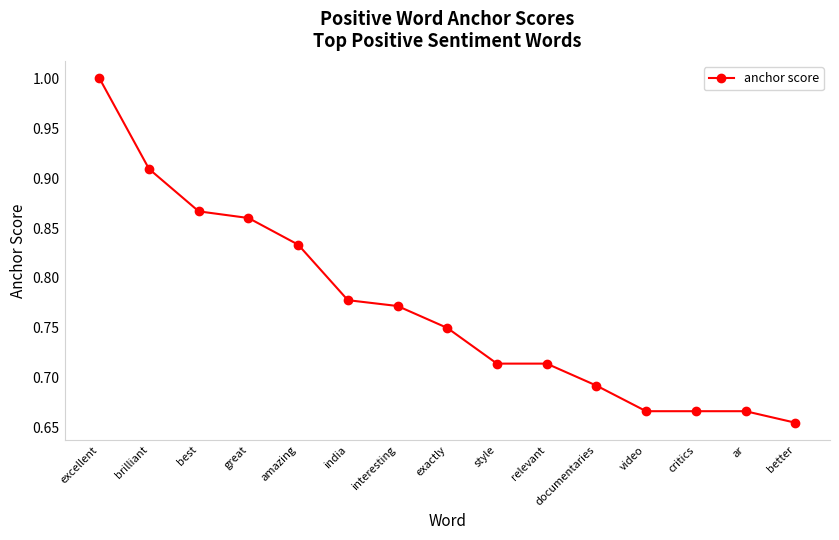

Does the chart have visible grid lines?

No